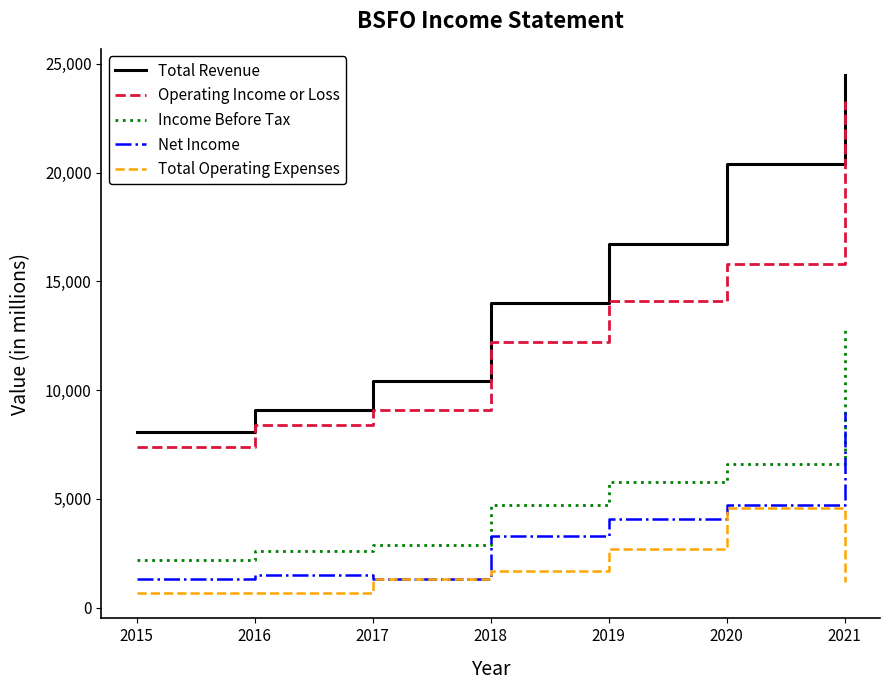

True or false: Income Before Tax has a value of 2600 at 2016.

True